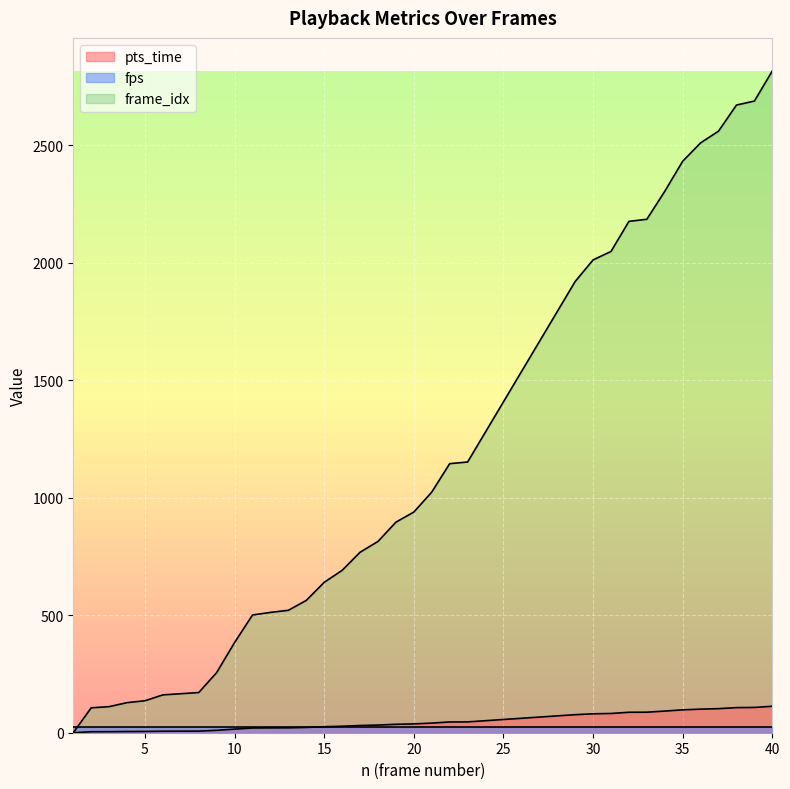

Which series has the largest total across all categories?

frame_idx